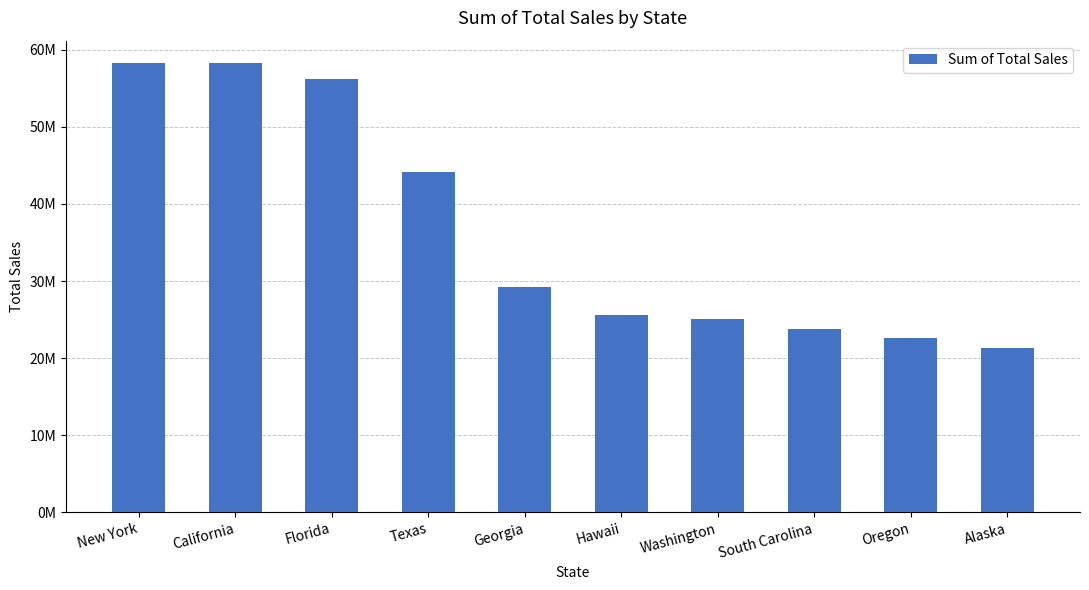

Is it true that the value at Georgia is 29221000?

True